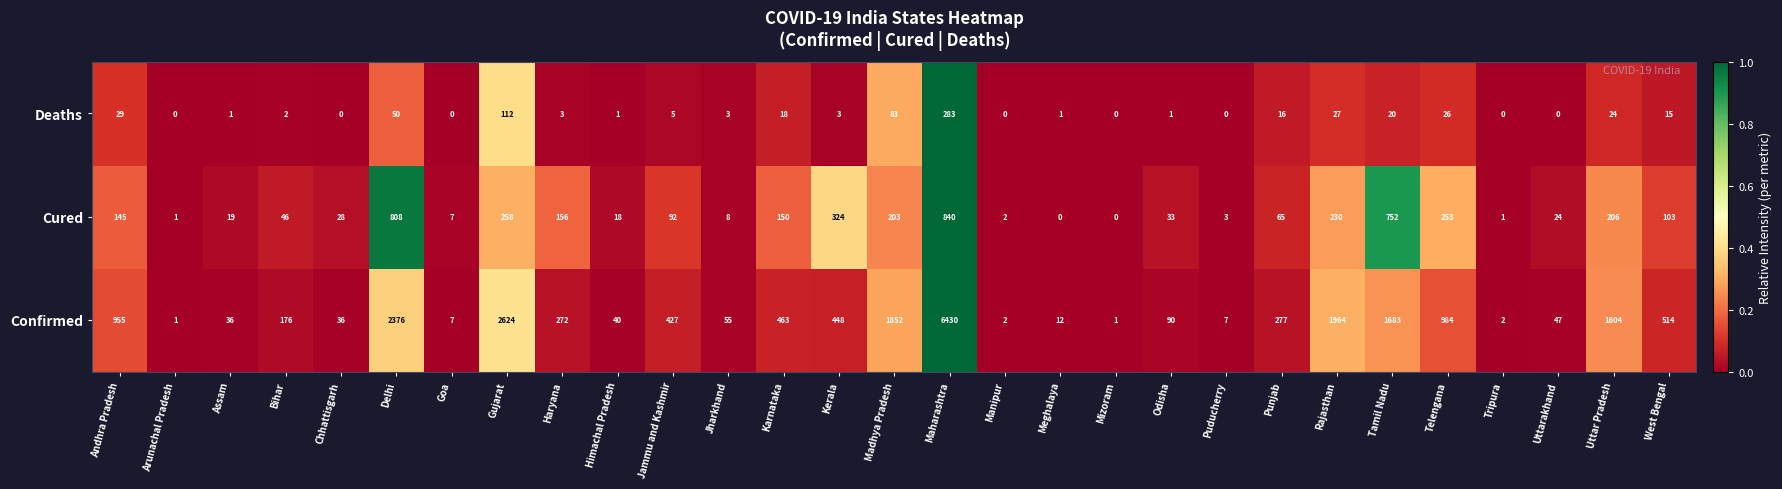

At West Bengal, list the series in order from smallest to largest.

Deaths, Cured, Confirmed